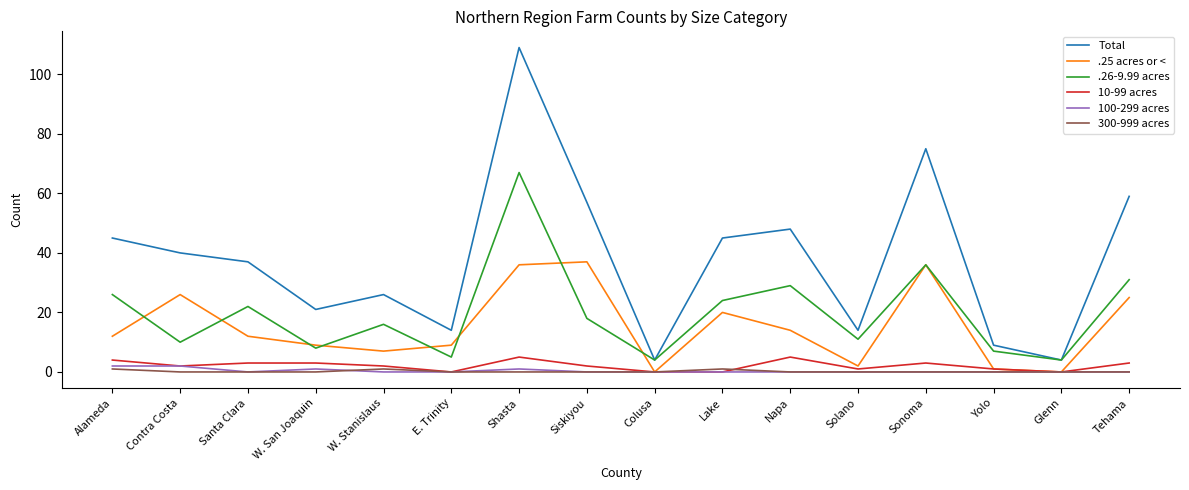

True or false: 10-99 acres and .26-9.99 acres intersect in this chart.

False